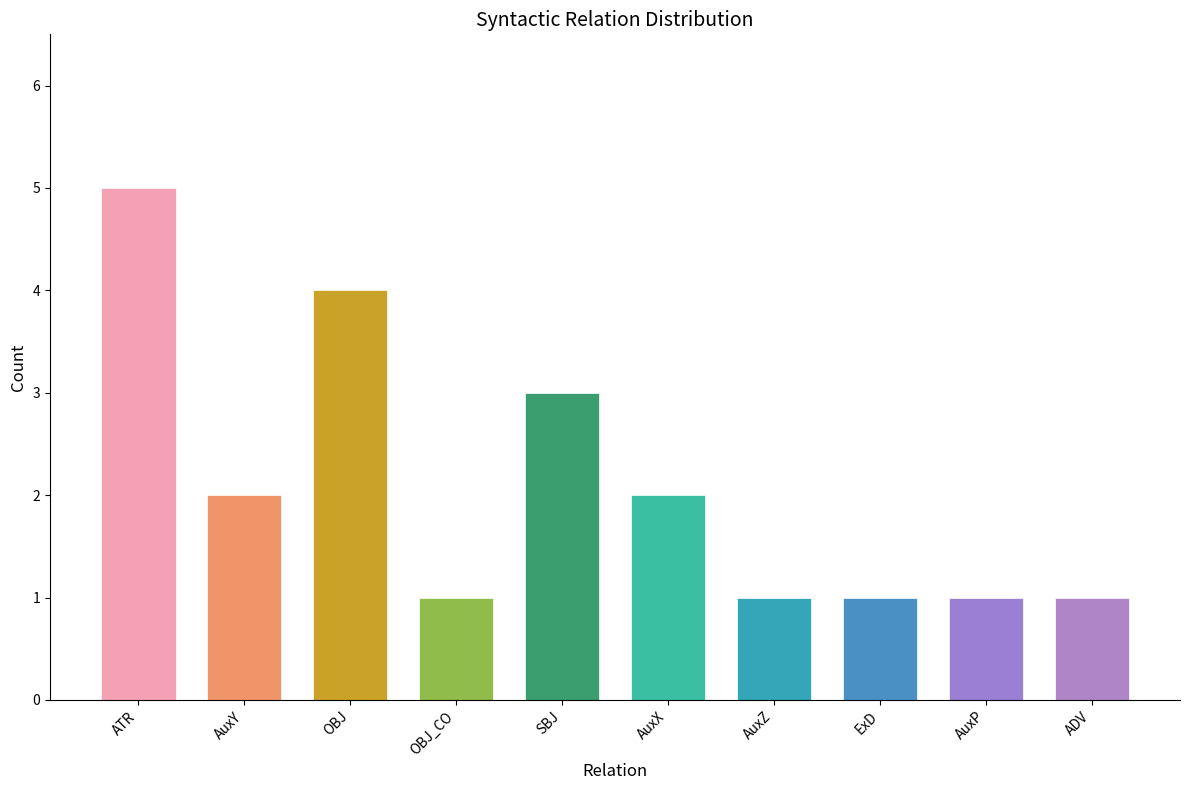

What is the greatest value displayed?

5